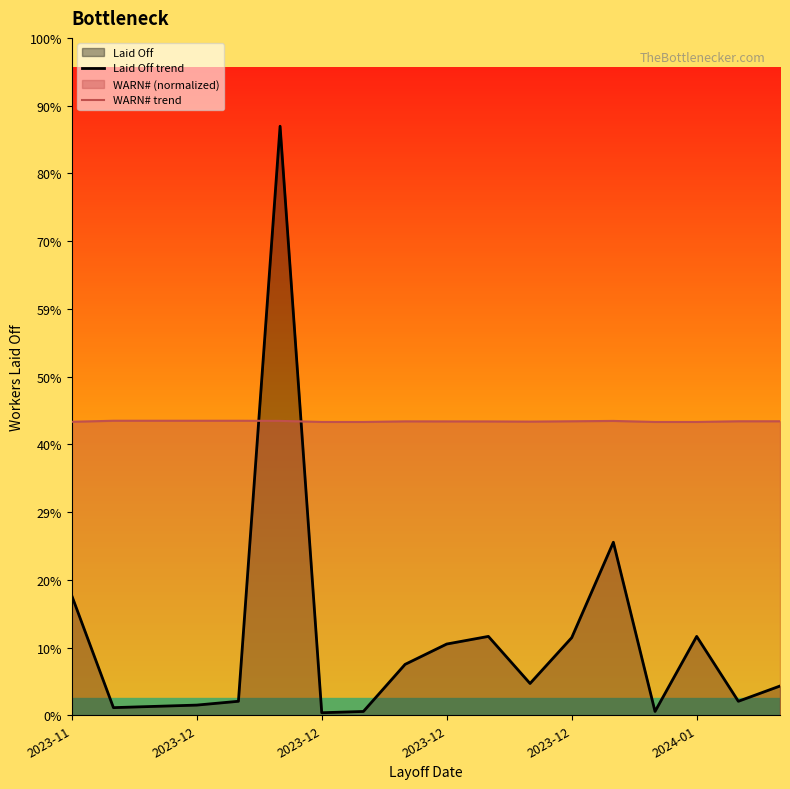

Does the chart display data point markers on the line(s)?

No